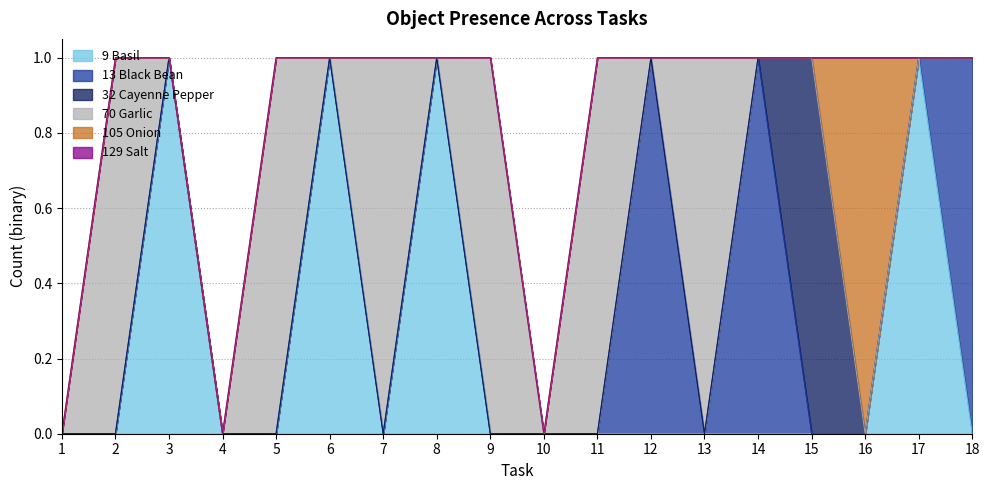

What is the difference between the highest and lowest values at 2?

1